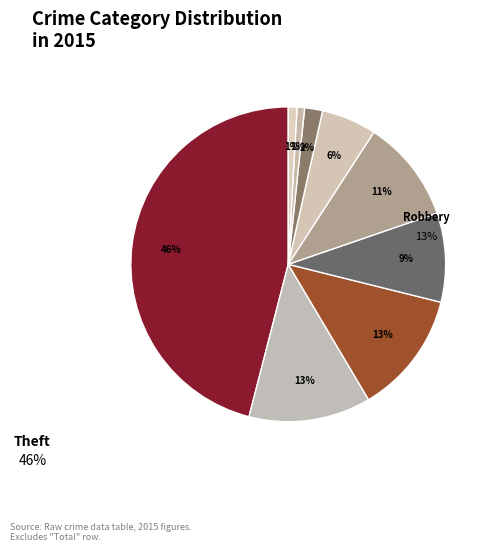

Is there a majority slice in this chart?

No